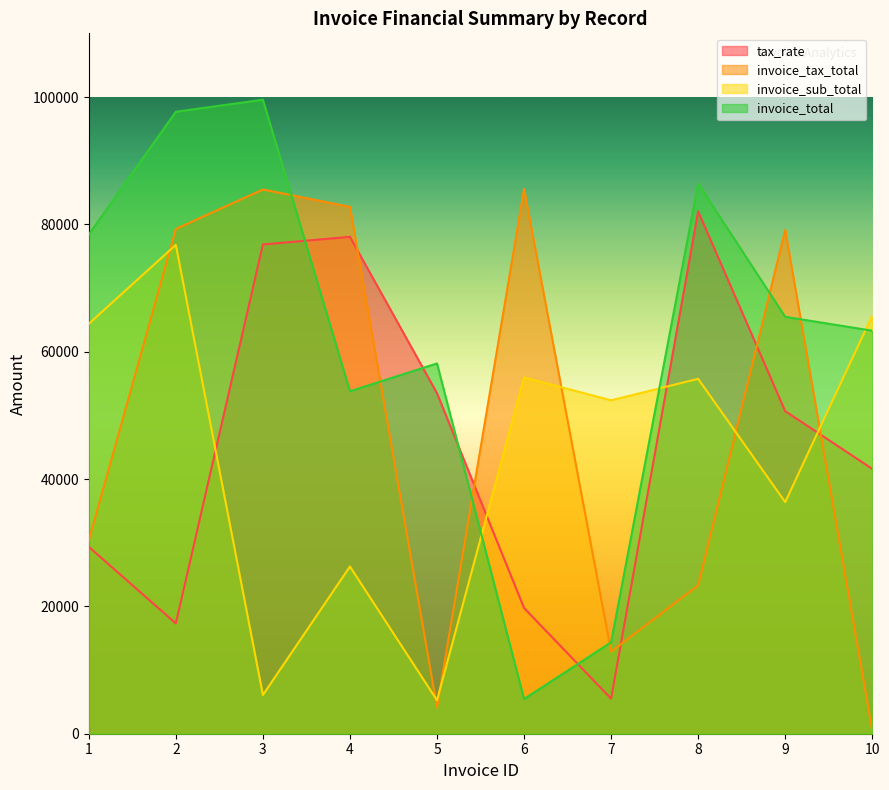

At which label does tax_rate reach its minimum?

7